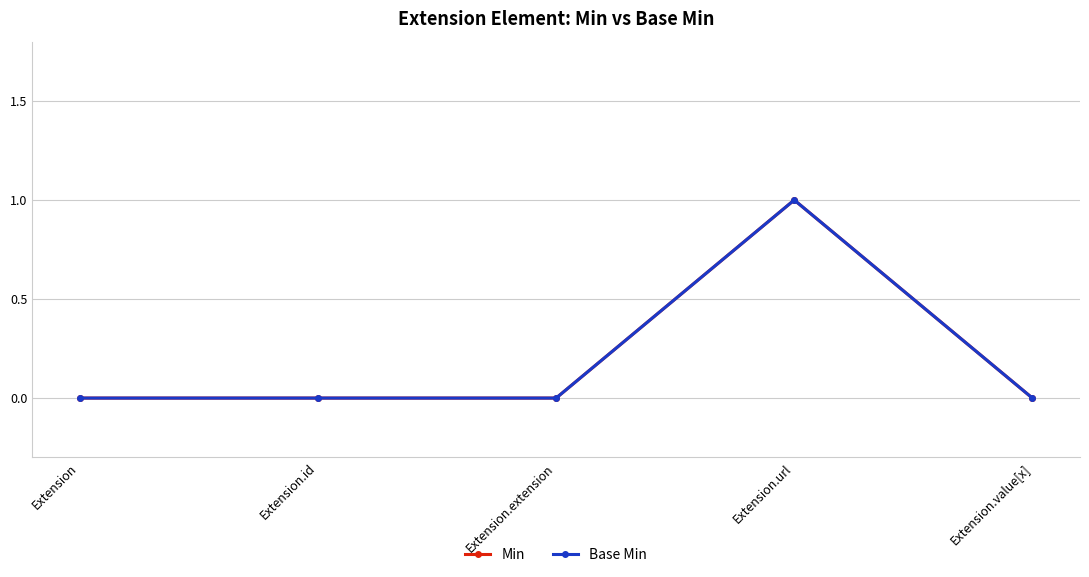

At Extension.value[x], list the series in order from smallest to largest.

Min, Base Min